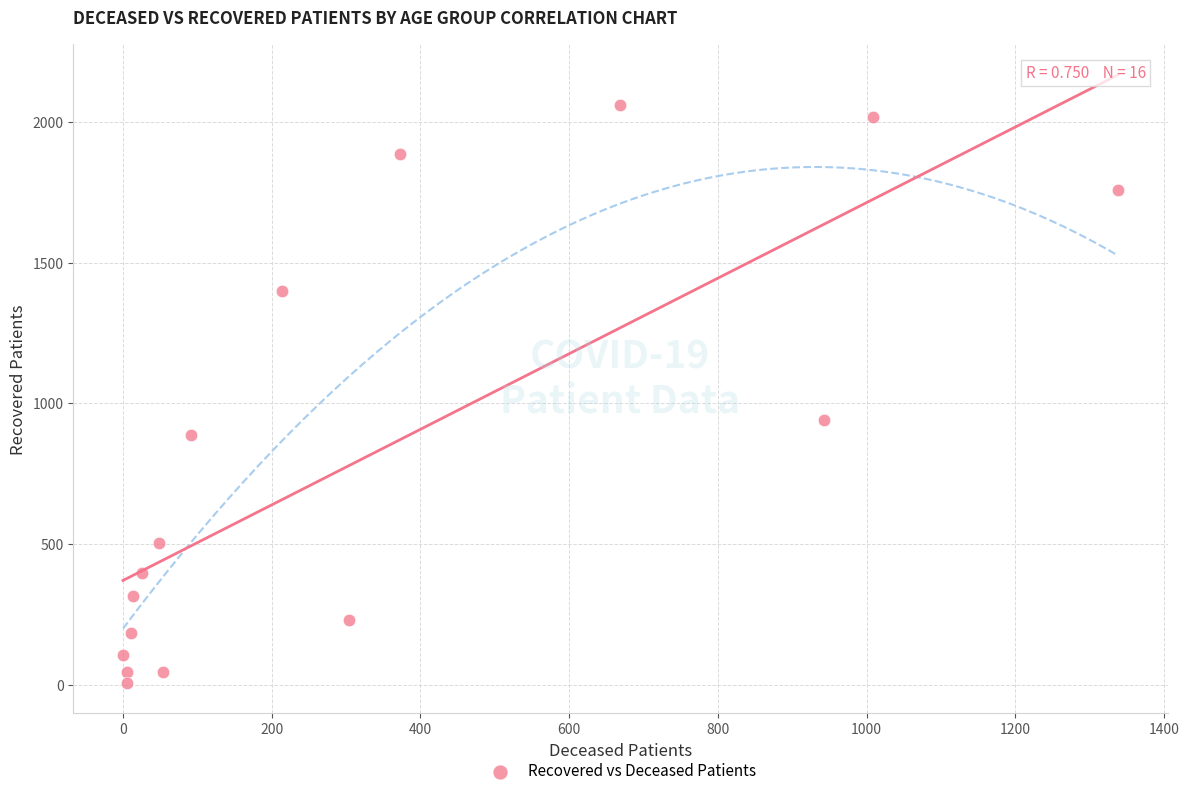

What Y value in the scatter plot is closest to 1034?

942